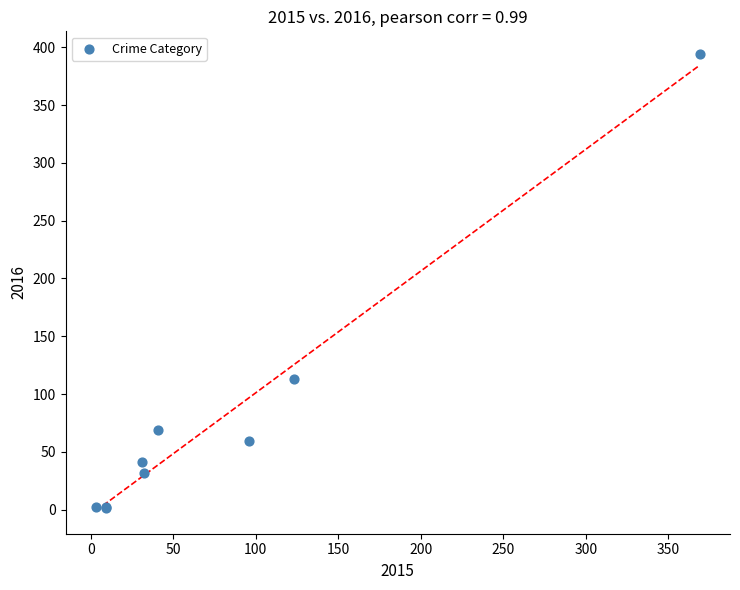

What Y value in the scatter plot is closest to 197?

113